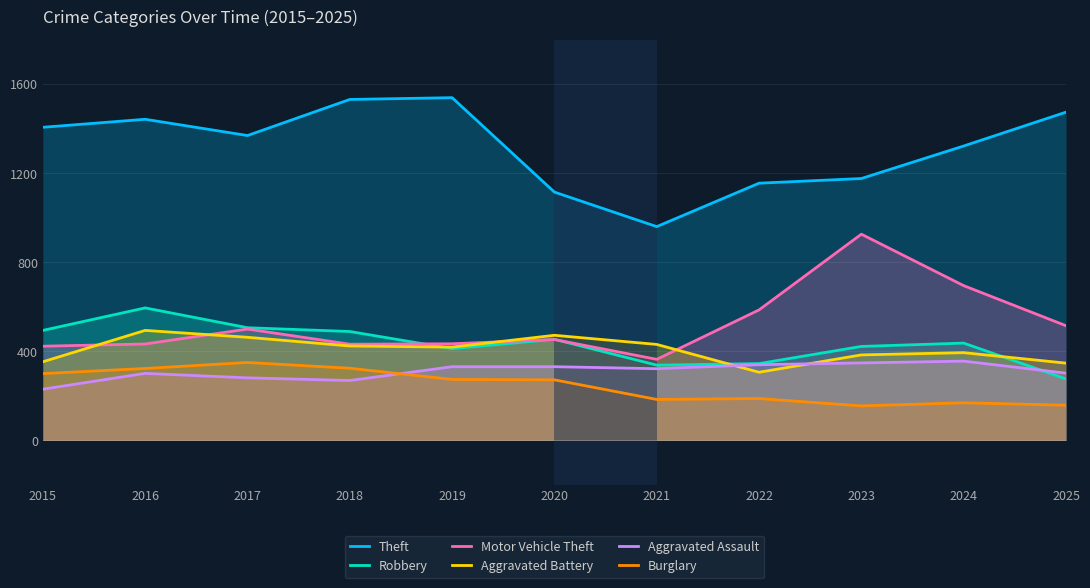

What is the value of the Motor Vehicle Theft point at the 6th from the left?

453